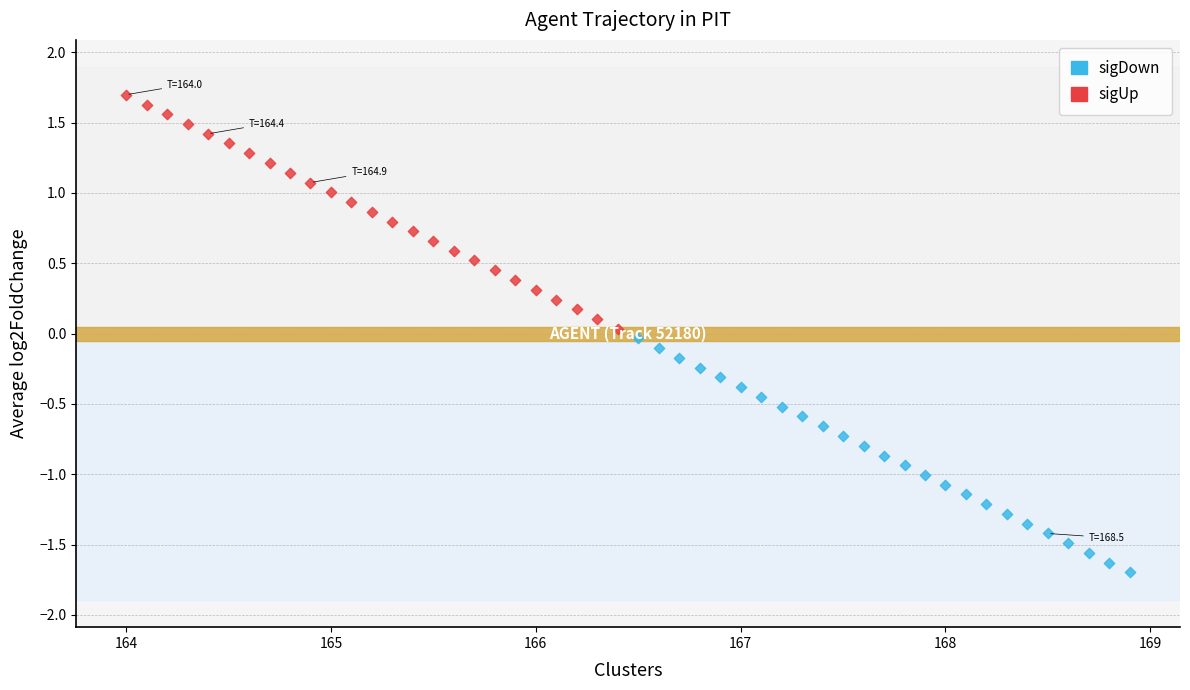

Which series reaches the minimum Y coordinate?

sigDown